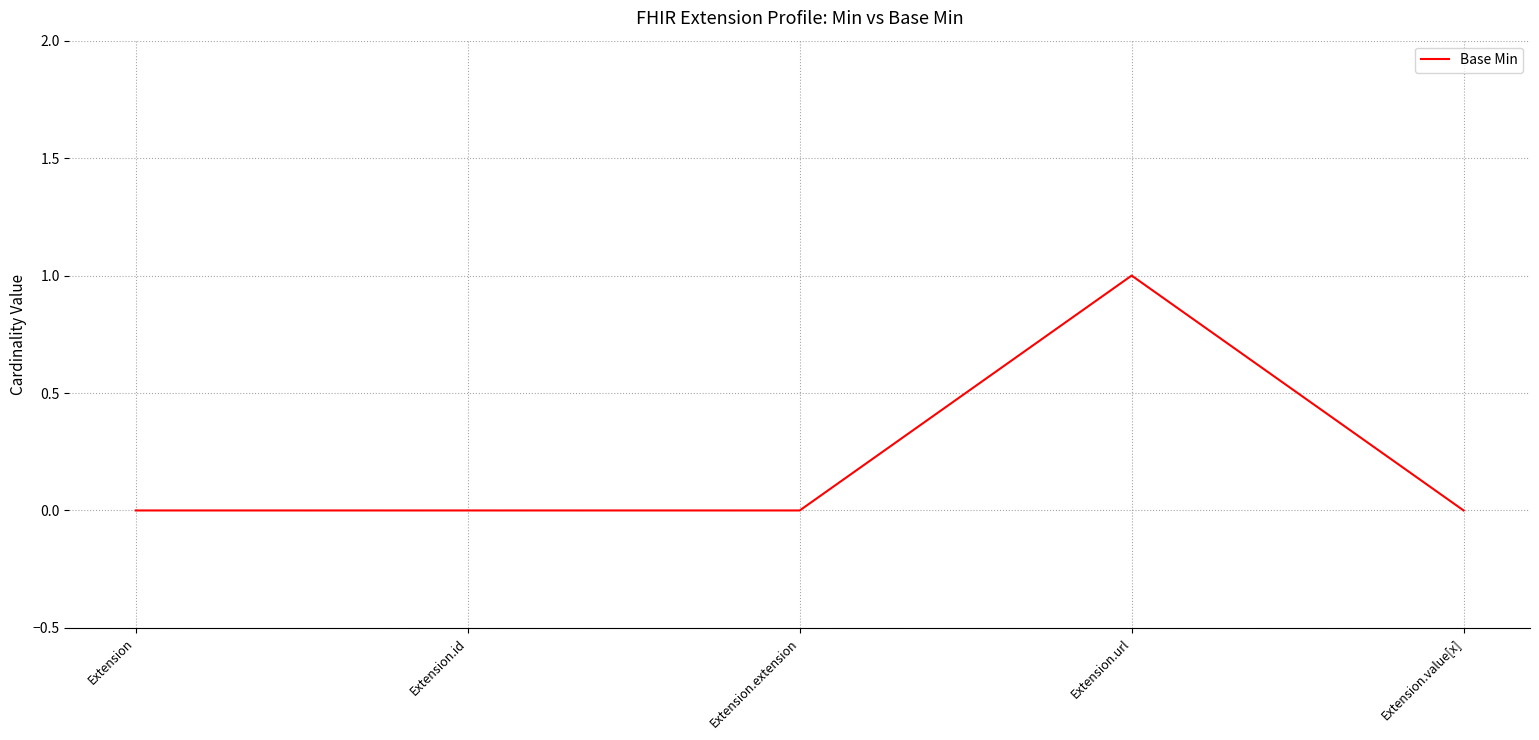

At which category does the chart reach its peak across all series?

Extension.url